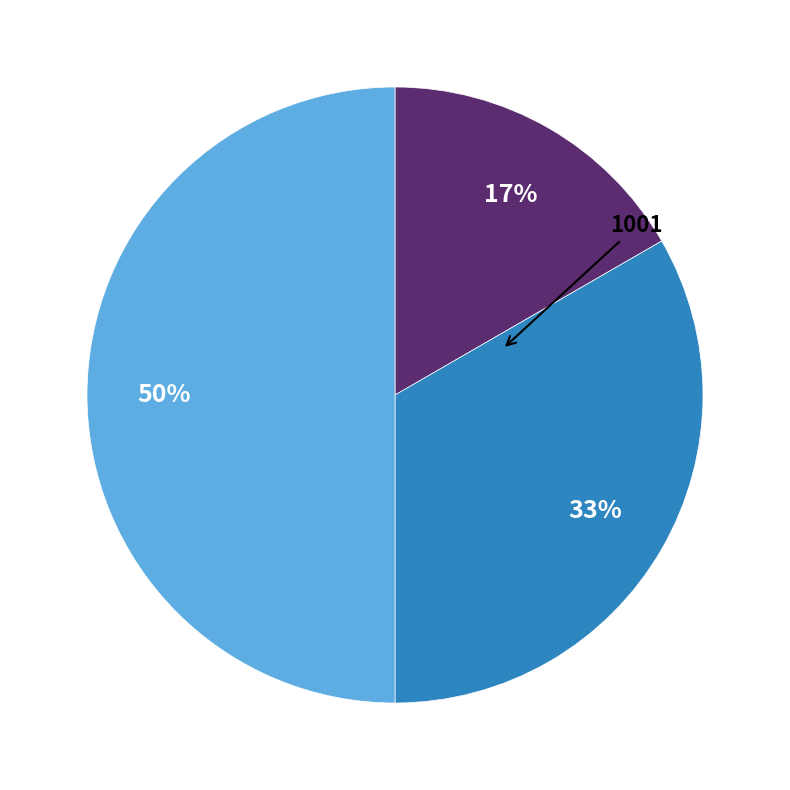

To the nearest percent, what is the difference between the largest and smallest slice percentages?

33%